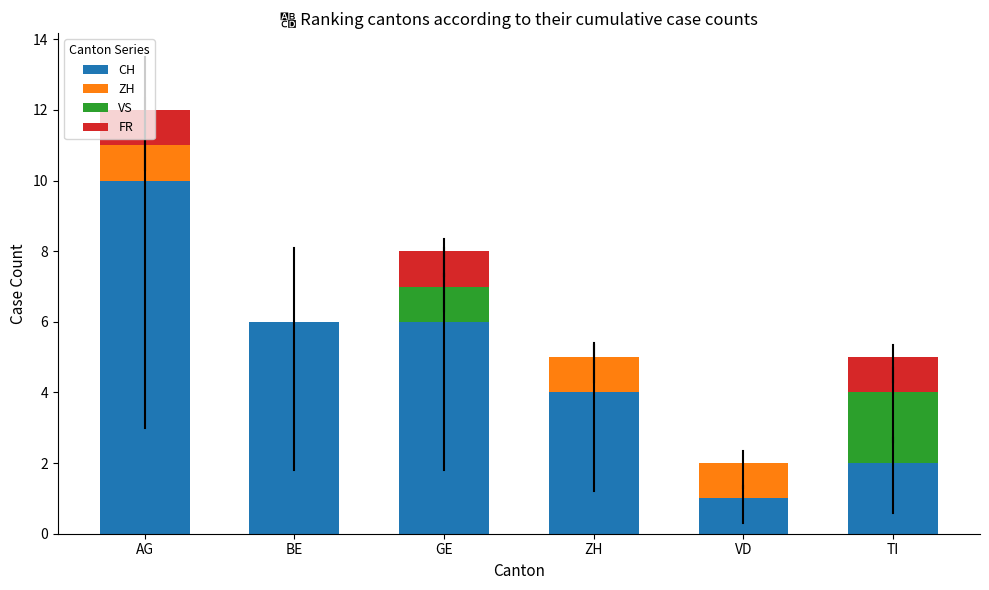

At which category is the sum across all series the highest?

AG